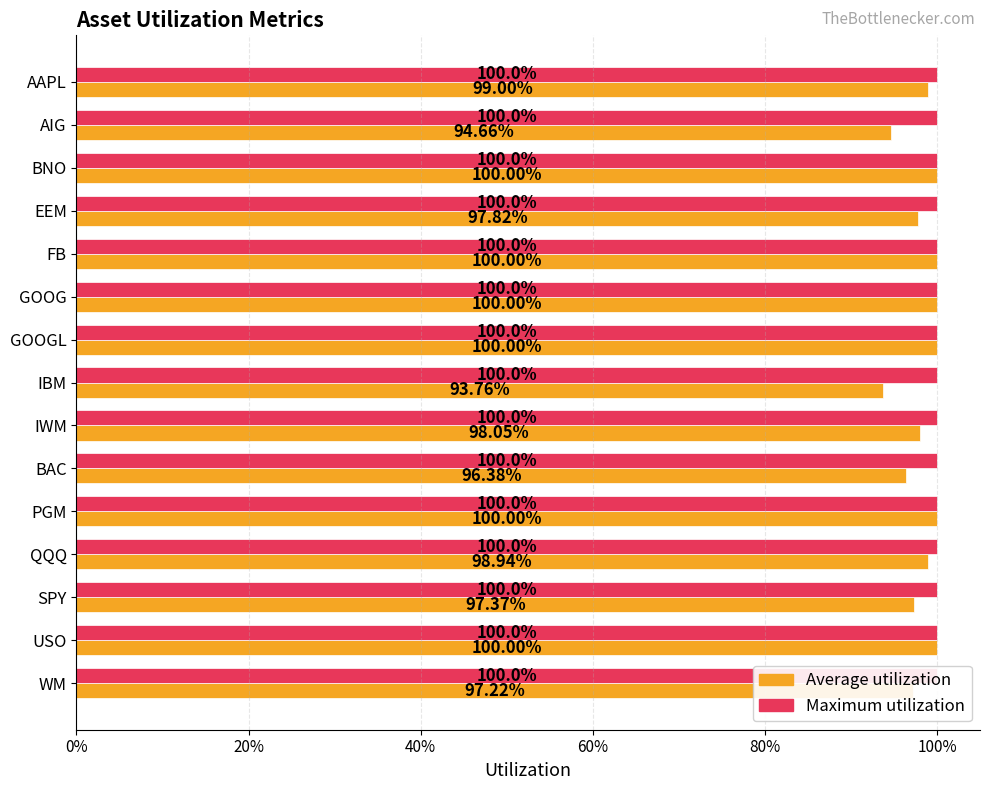

What is the difference between the maximum and minimum values in the Average utilization series?

0.1